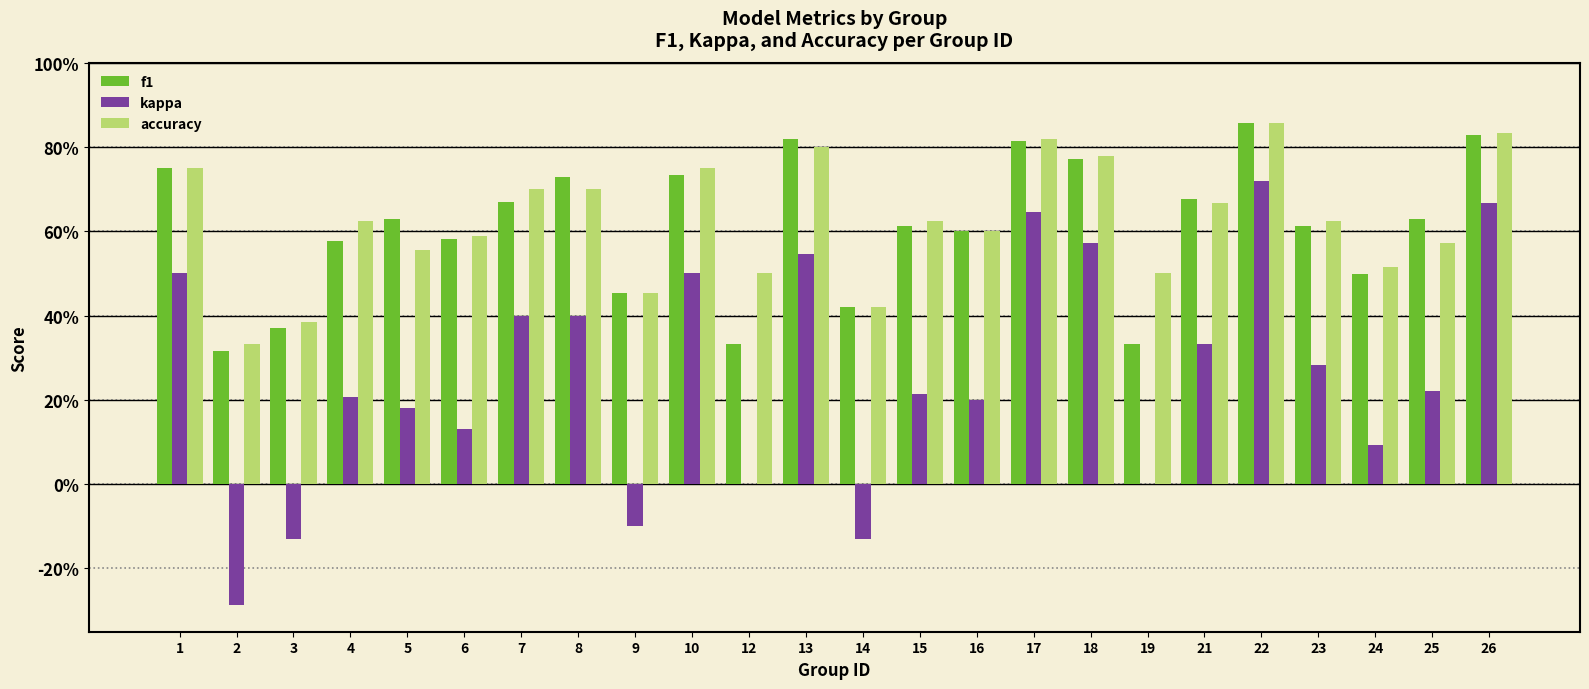

Are the bars grouped side by side (vs. stacked)?

Yes